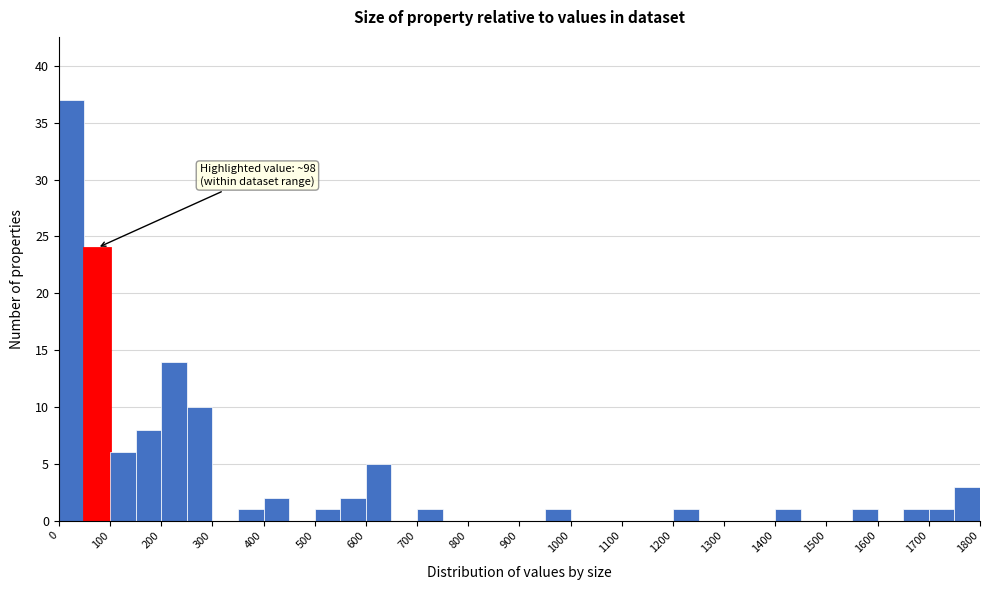

Over which range of the x-axis is the bar tallest?

0 to 50